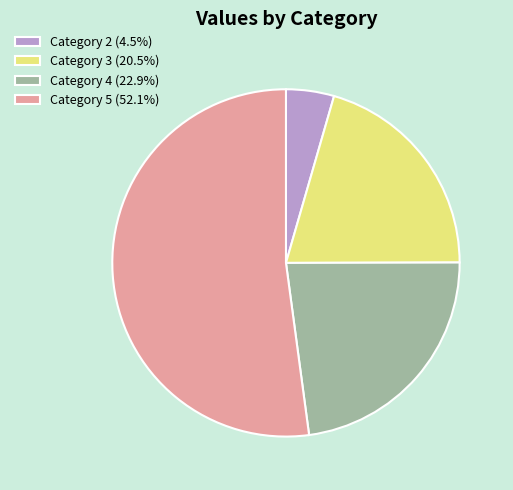

Is there any slice that represents more than half of the pie?

Yes